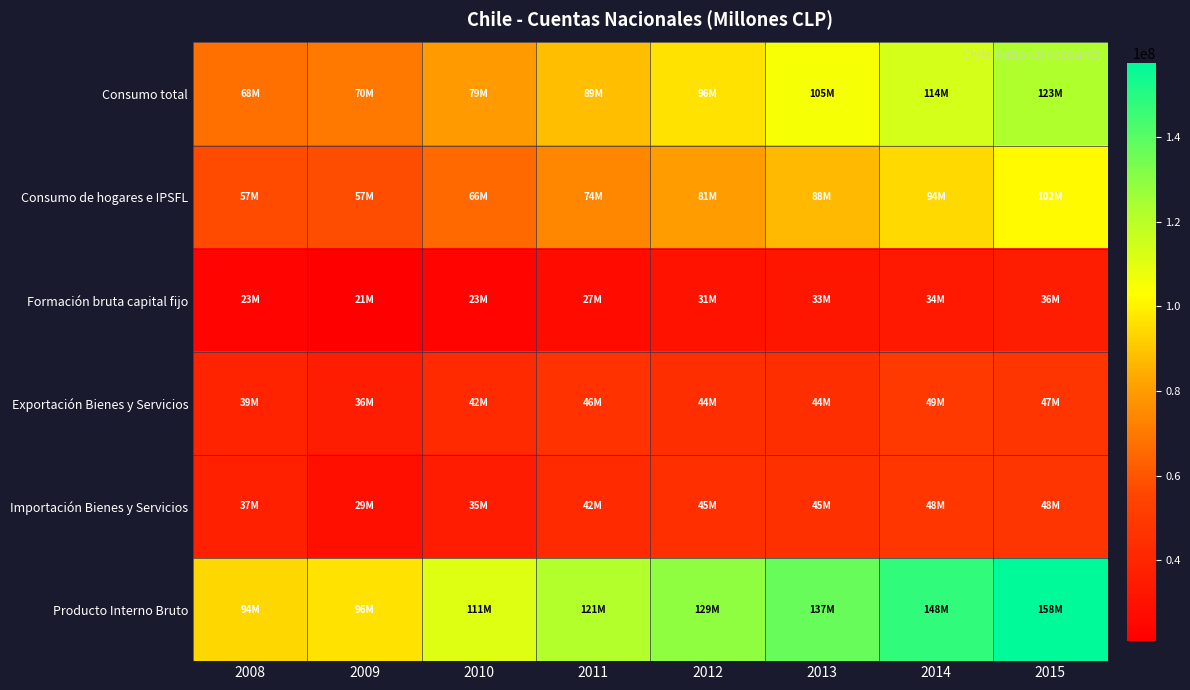

Reading left to right, extract all data points from this chart.

Consumo total: 2008=67635211	2009=69577702	2010=79168033	2011=88708362	2012=96338960	2013=104759109	2014=113552915	2015=122694230
Consumo de hogares e IPSFL: 2008=57081908	2009=57357843	2010=65522805	2011=74017752	2012=80664656	2013=87538856	2014=94355975	2015=101590471
Formación bruta capital fijo: 2008=23178540	2009=21026612	2010=23296075	2011=27132032	2012=31044491	2013=32683857	2014=33964211	2015=35707922
Exportación Bienes y Servicios: 2008=38953165	2009=35849025	2010=42245984	2011=46162810	2012=44265706	2013=44319090	2014=49312861	2015=47221915
Importación Bienes y Servicios: 2008=37102495	2009=28544979	2010=35152651	2011=42336340	2012=44521666	2013=45387962	2014=47999305	2015=47652270
Producto Interno Bruto: 2008=93847932	2009=96443761	2010=110998729	2011=121319462	2012=129027553	2013=137229576	2014=147568108	2015=157510721